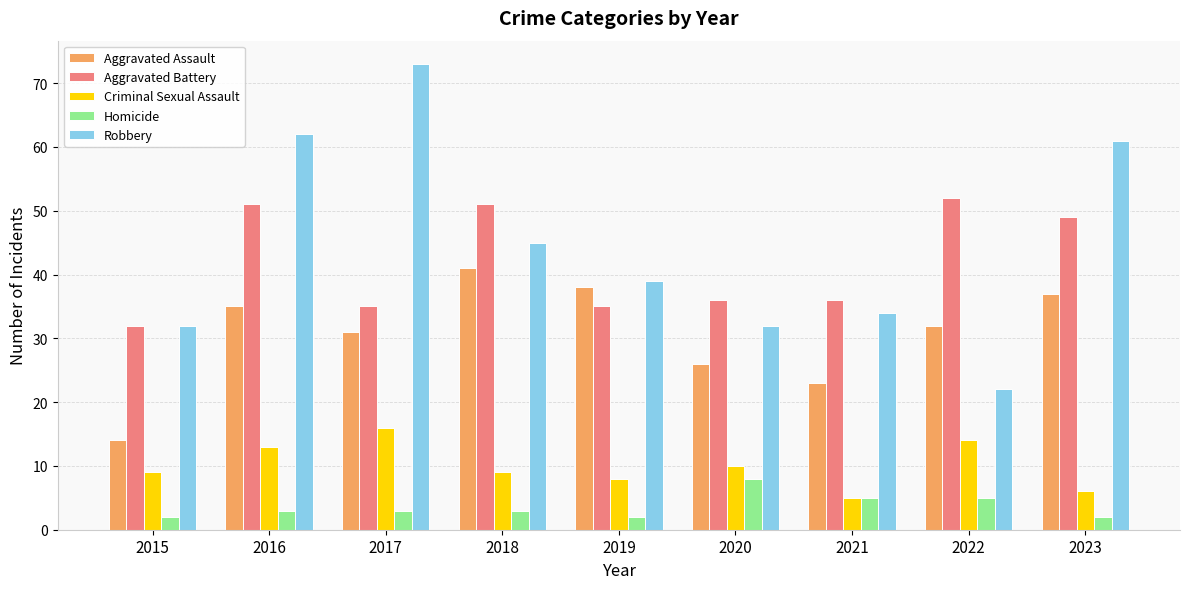

What is the total value across all series at 2021?

103